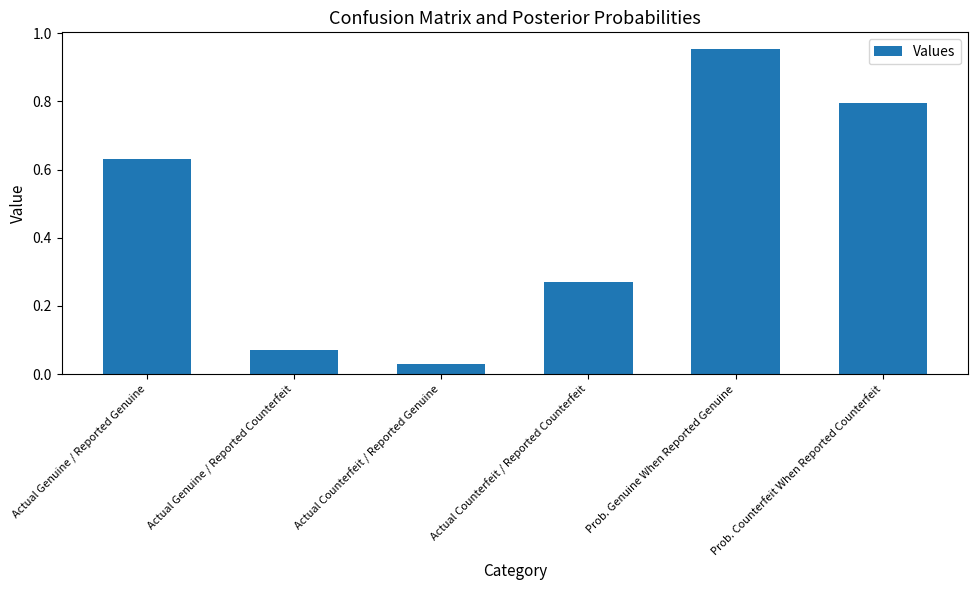

Where is the data nearest to the value 0?

Actual Counterfeit / Reported Genuine